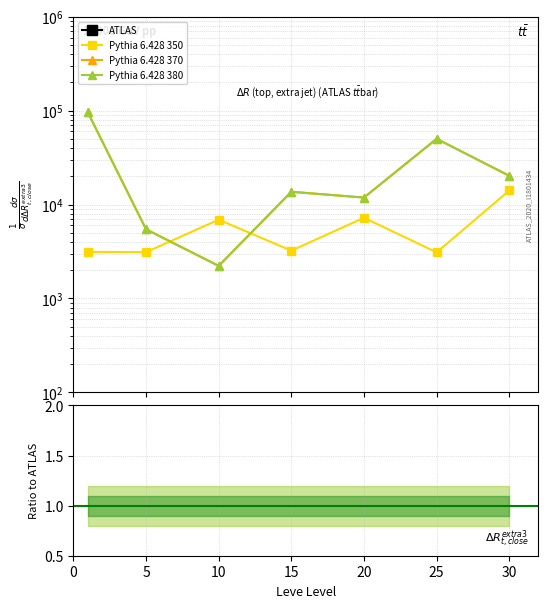

How many distinct data groups are displayed?

4